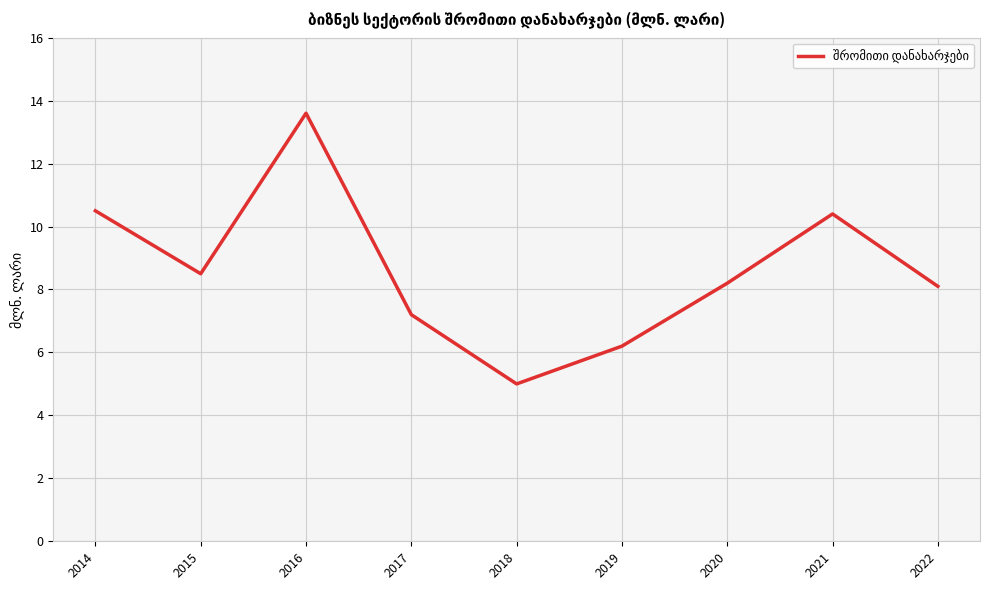

The value at 2017 is 7.2. True or false?

True